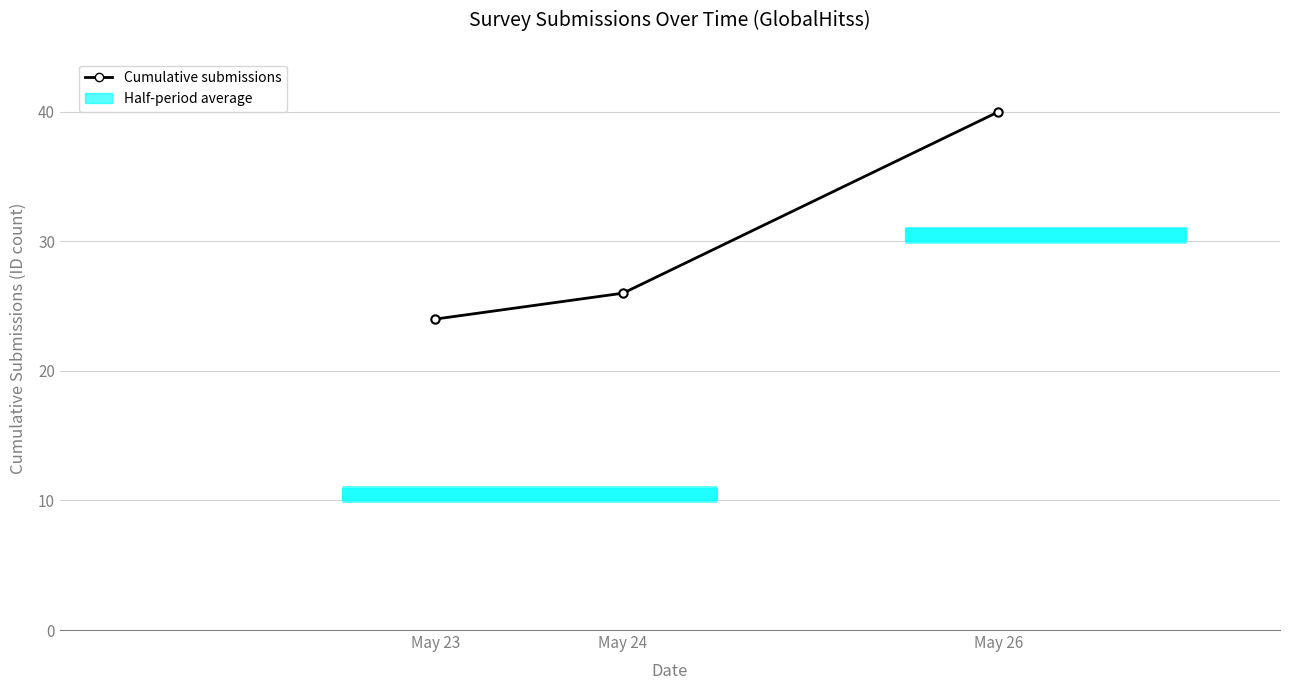

Reading right to left, list all the values displayed in this chart.

May 26=40	May 24=26	May 23=24